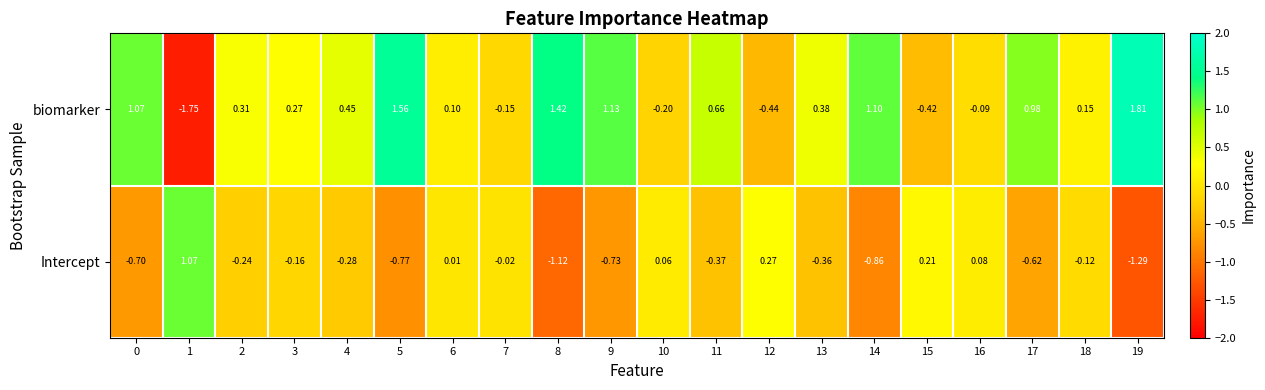

Count the number of data series in this chart.

2